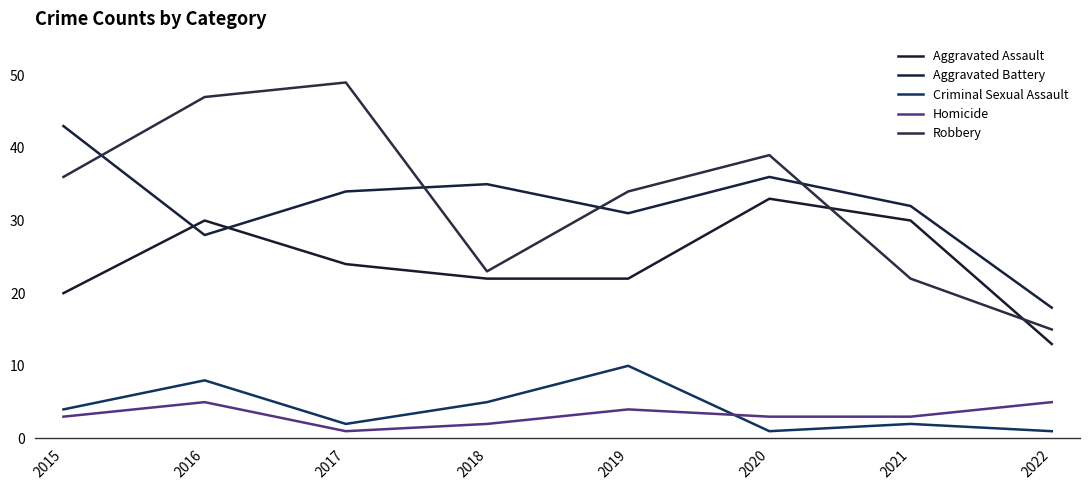

At how many categories does at least one series exceed 29?

7